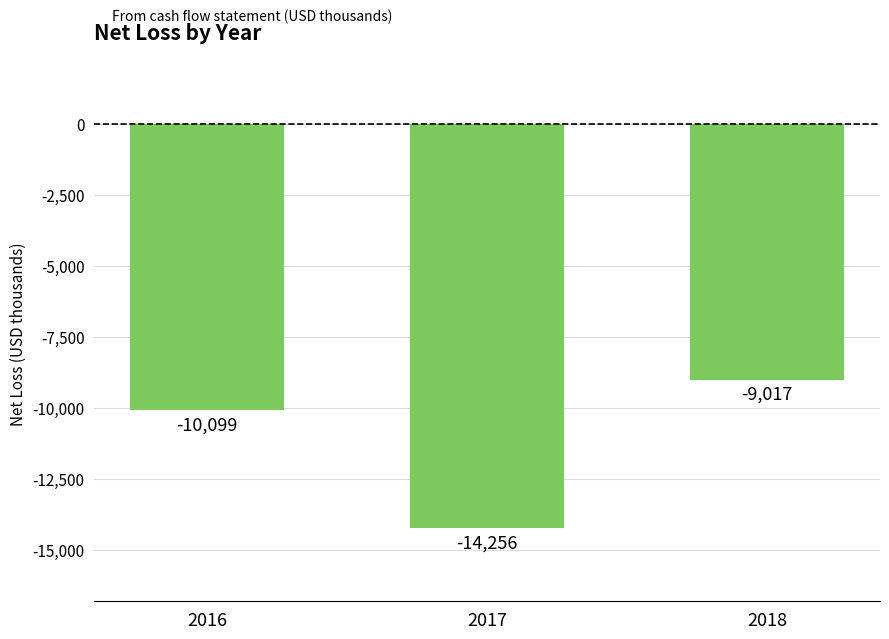

What is the difference between the second highest and minimum values?

4157